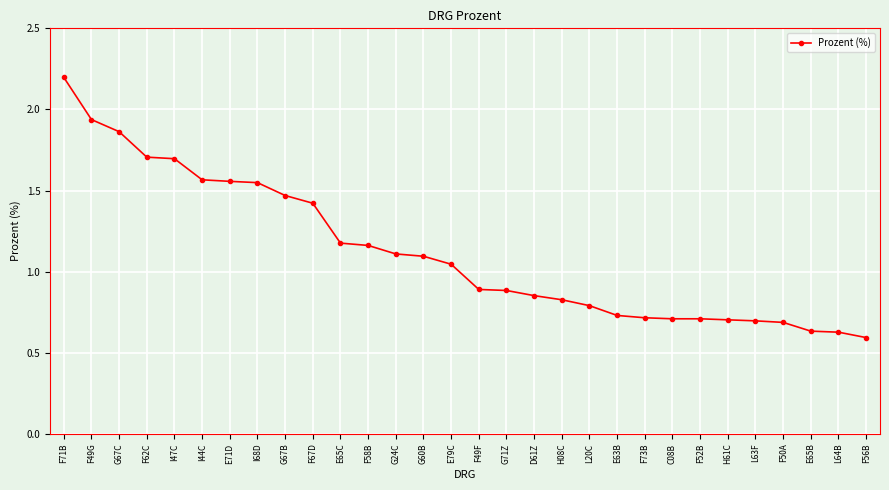

Which category has the highest value across all series?

F71B